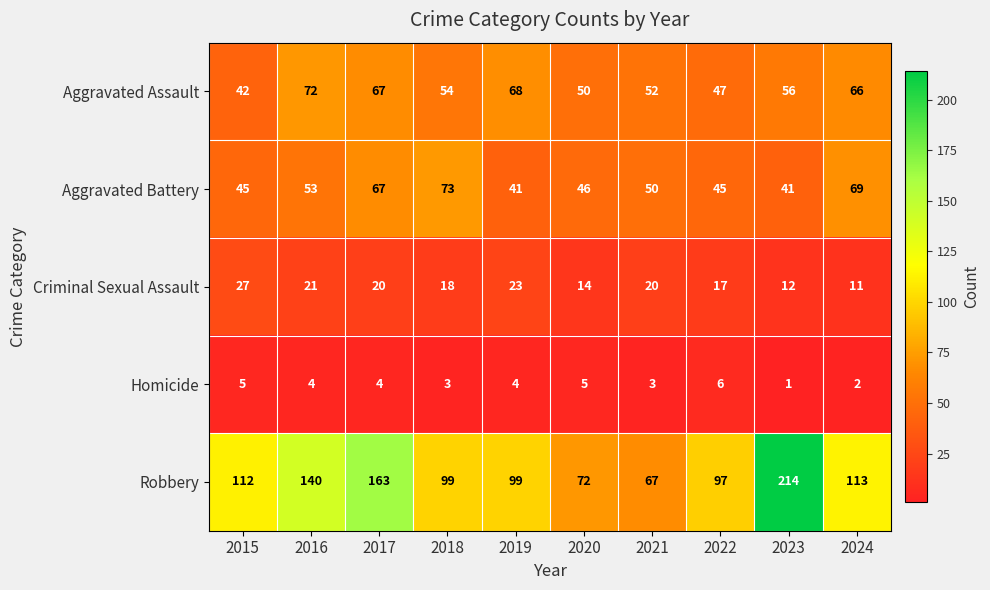

How many categories are shown in the chart?

10